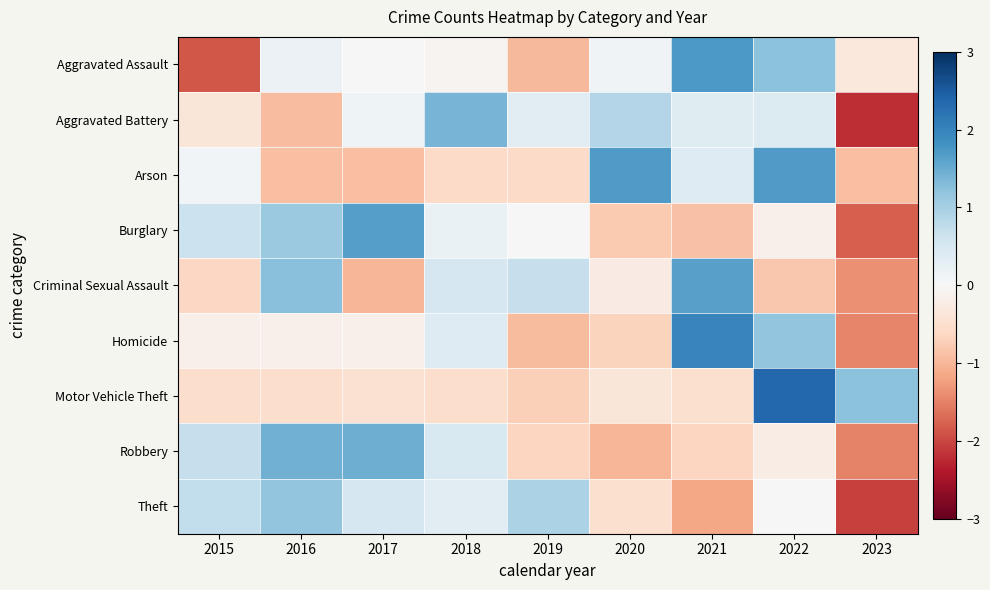

What is the spread (max minus min) of values at 2019?

1.9